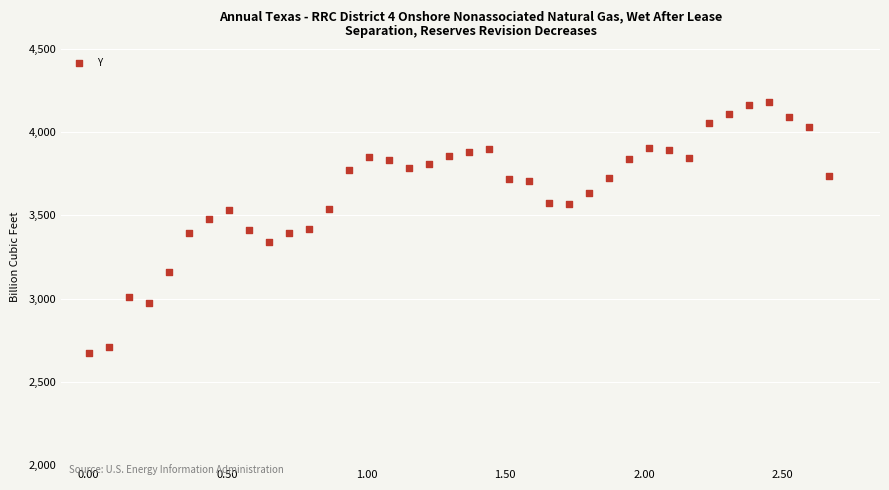

What is the range of X values (max minus min)?

2.7